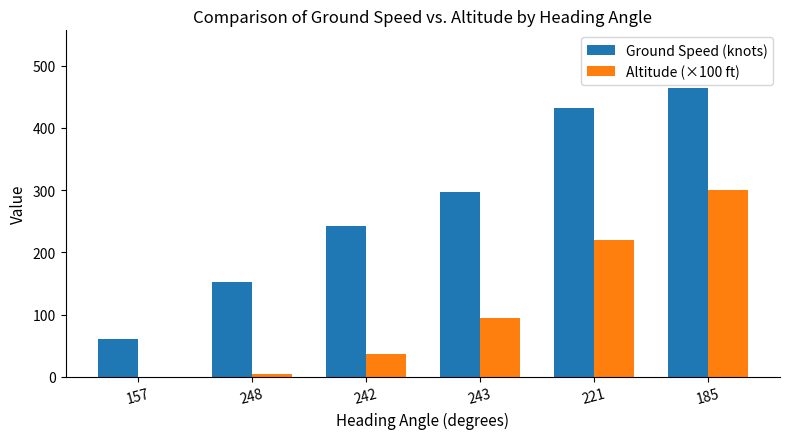

Which category has the highest value across all series?

185